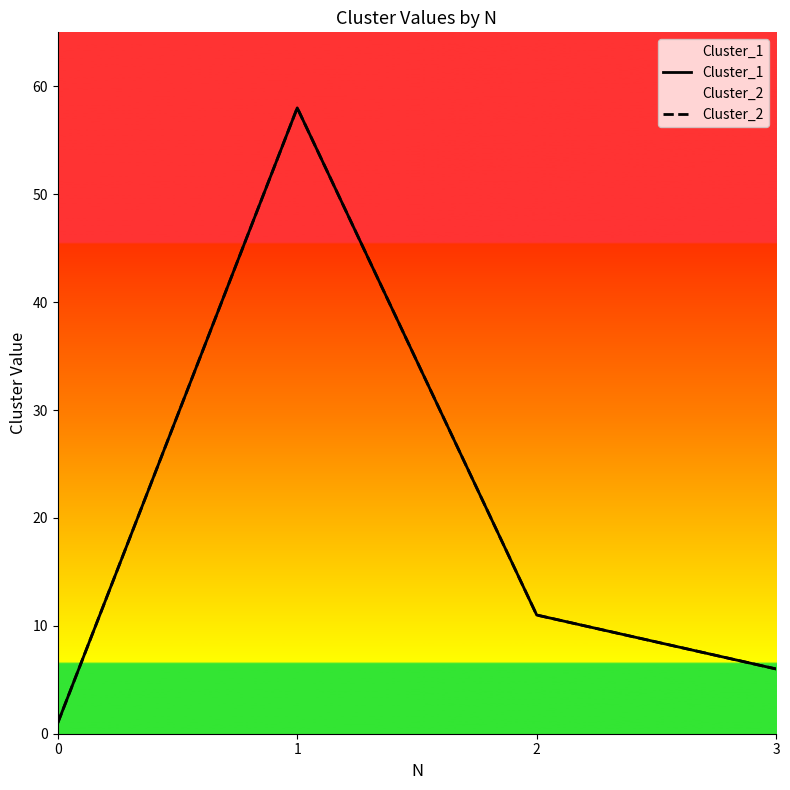

Which series has the largest range (max minus min)?

Cluster_1